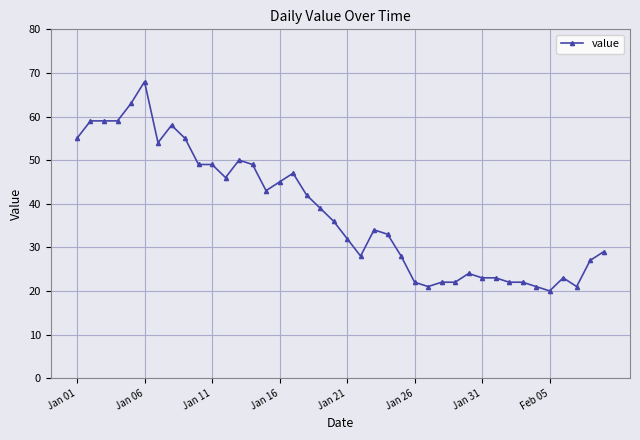

What is the value of the 13th point from the left?

50